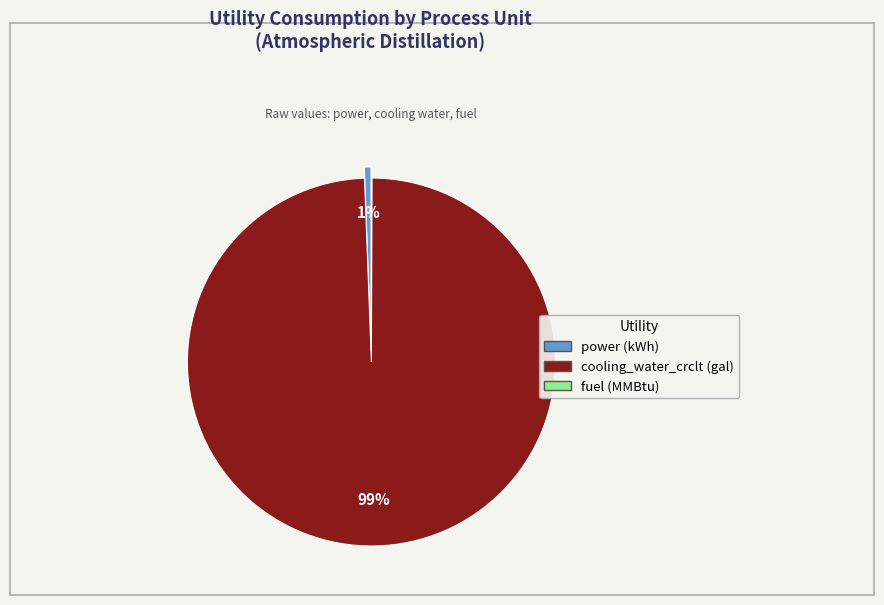

Is there any slice that represents more than half of the pie?

Yes